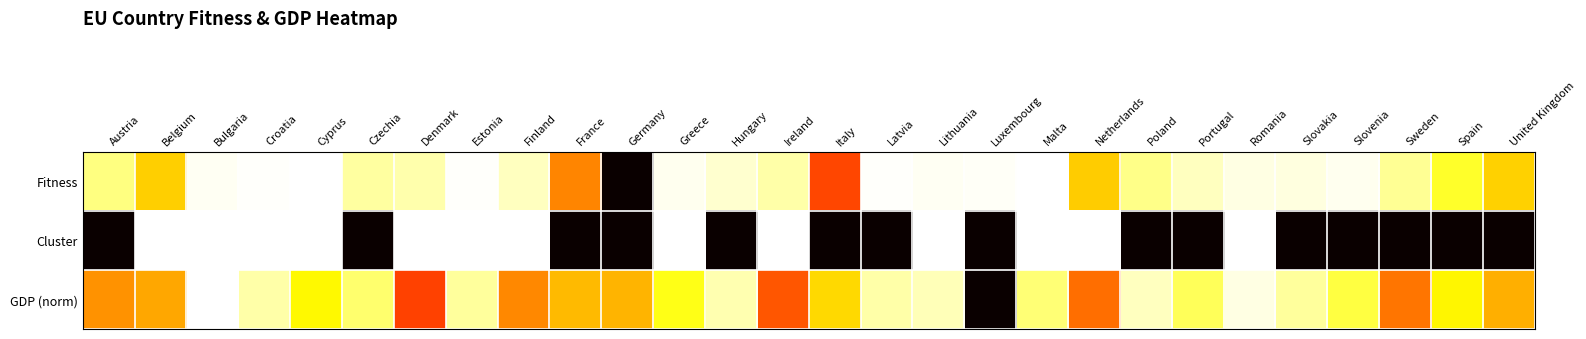

What is the spread (max minus min) of values at Cyprus?

0.3